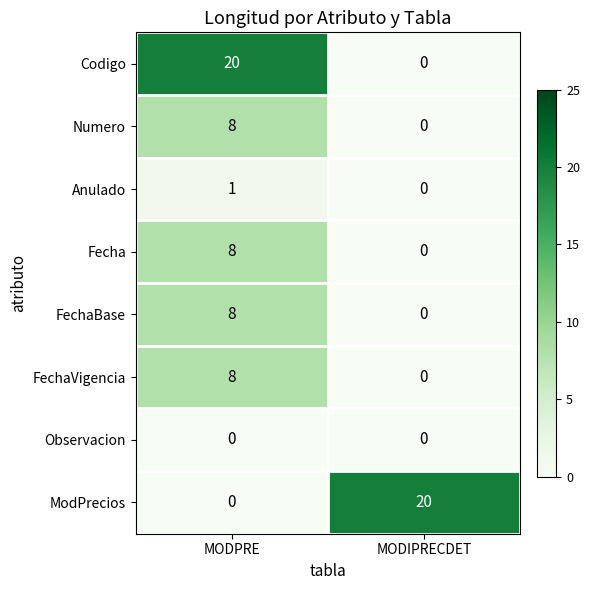

Rank the categories by FechaBase value from lowest to highest.

MODIPRECDET, MODPRE